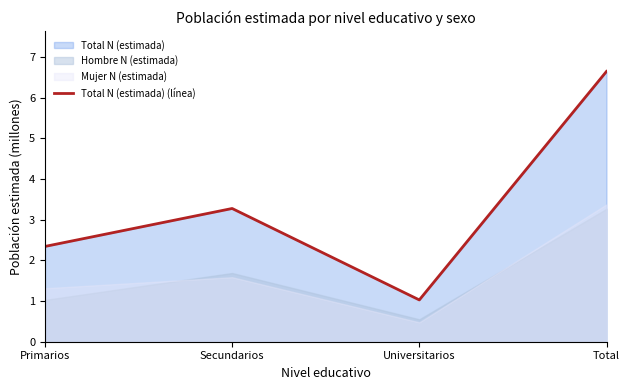

List the labels in order of value, smallest first.

Universitarios, Primarios, Secundarios, Total